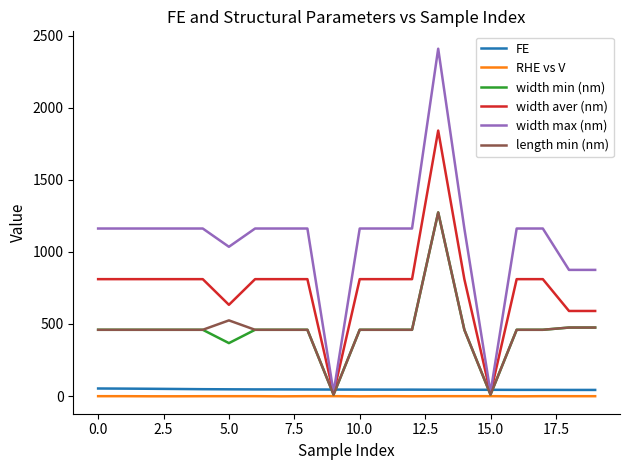

How many times do length min (nm) and FE cross each other?

4